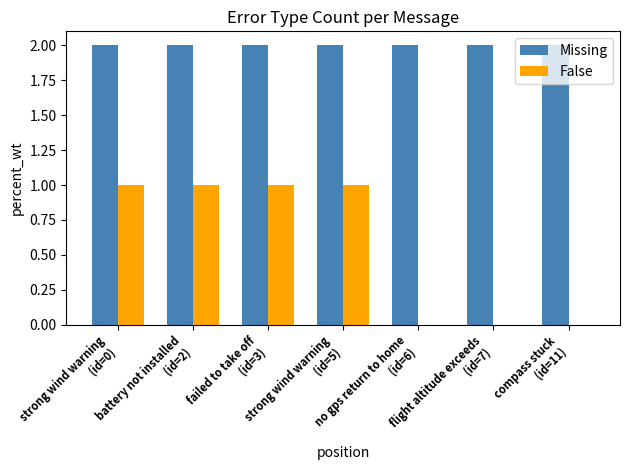

The False series shows 0 at flight altitude exceeds
(id=7). True or false?

True